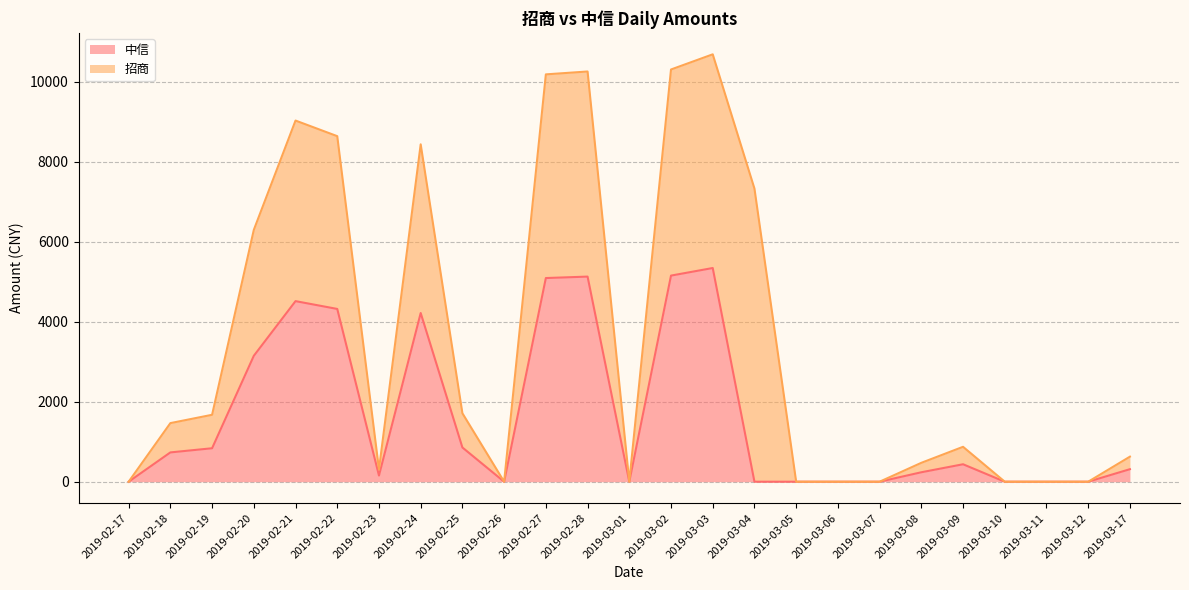

What is the approximate value at 2019-02-24?

4215.0